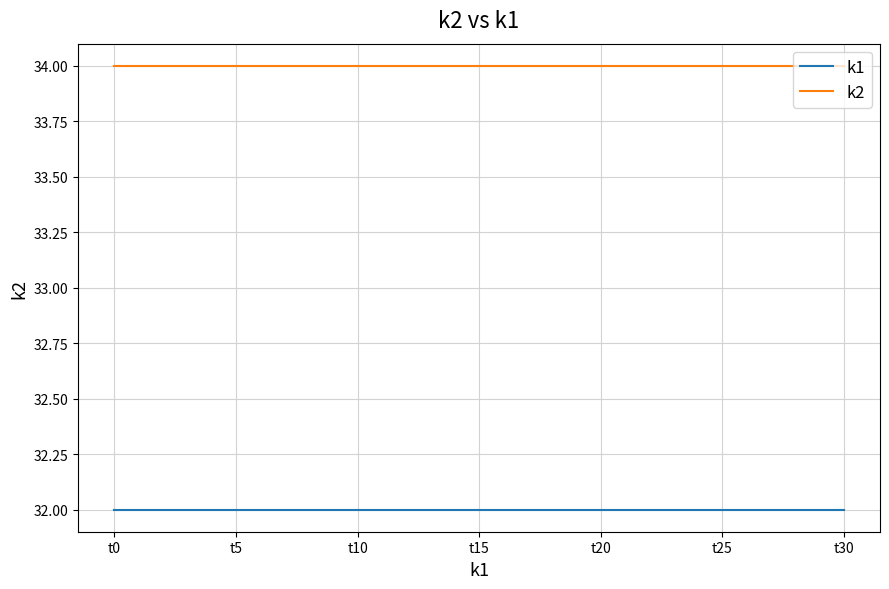

True or false: k1 and k2 cross at least once.

False